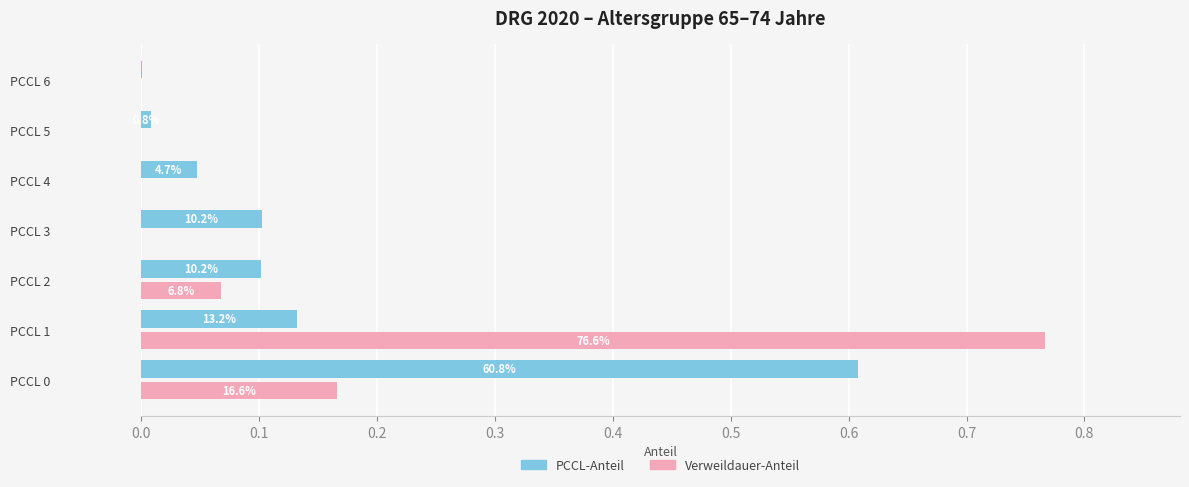

Rank the series by their maximum value, from highest to lowest.

Verweildauer-Anteil, PCCL-Anteil